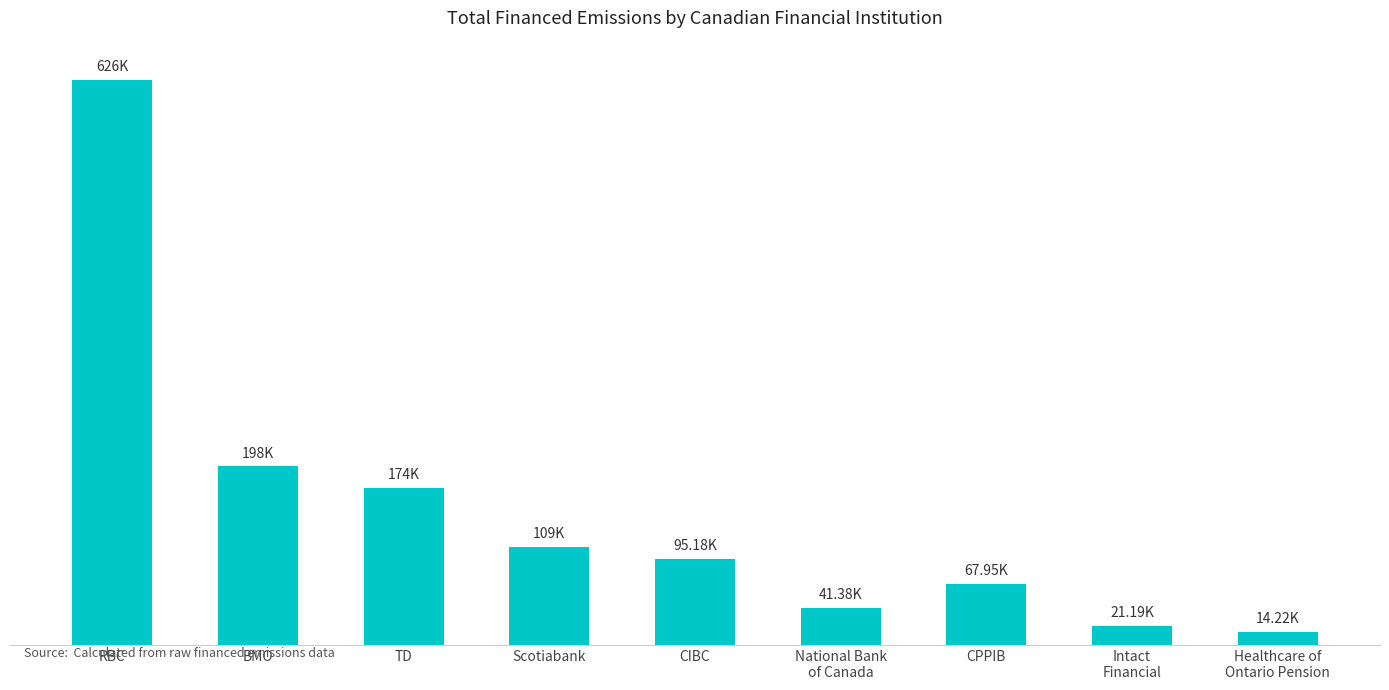

At which label does the data first exceed 95176?

RBC